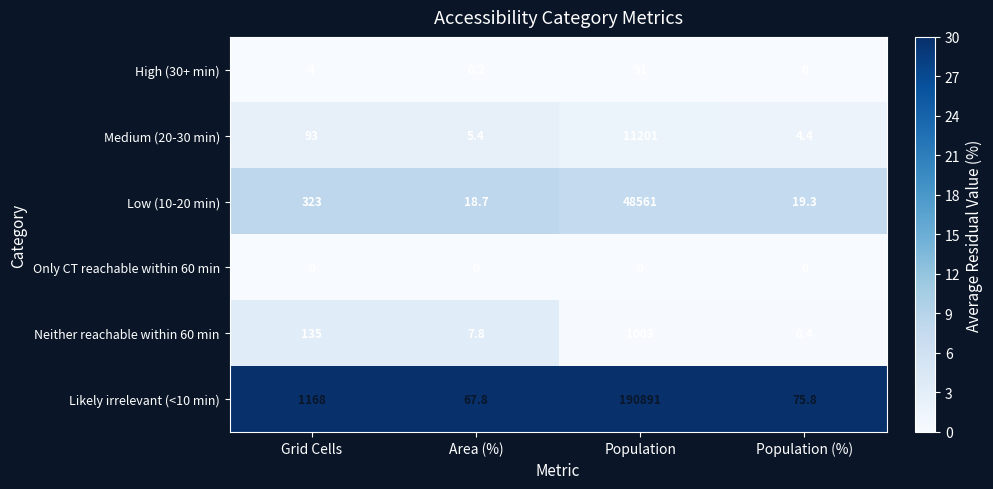

At which label does Low (10-20 min) reach its minimum?

Area (%)